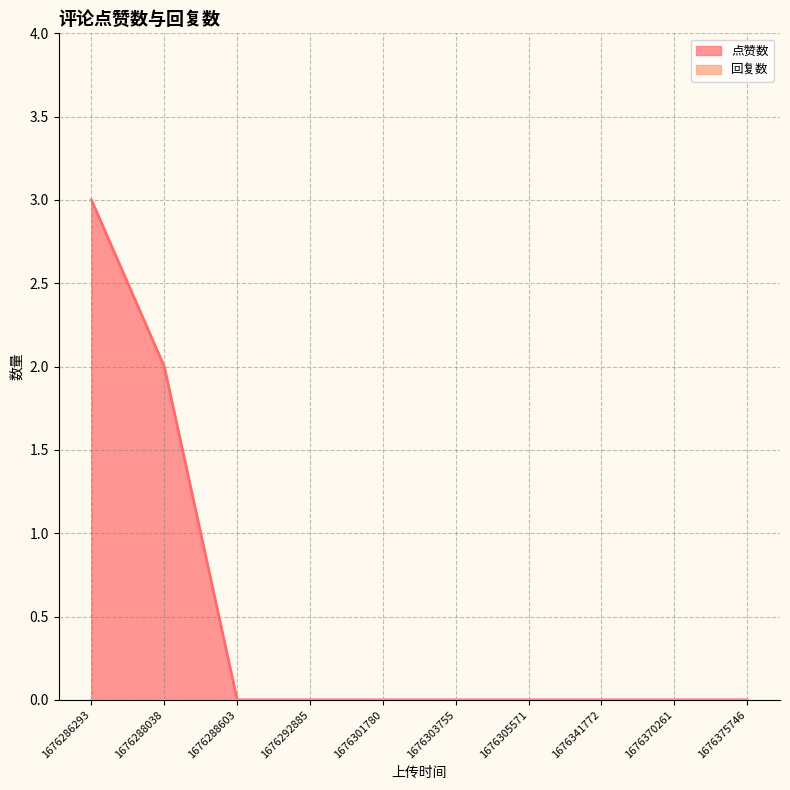

How many categories are shown in the chart?

10